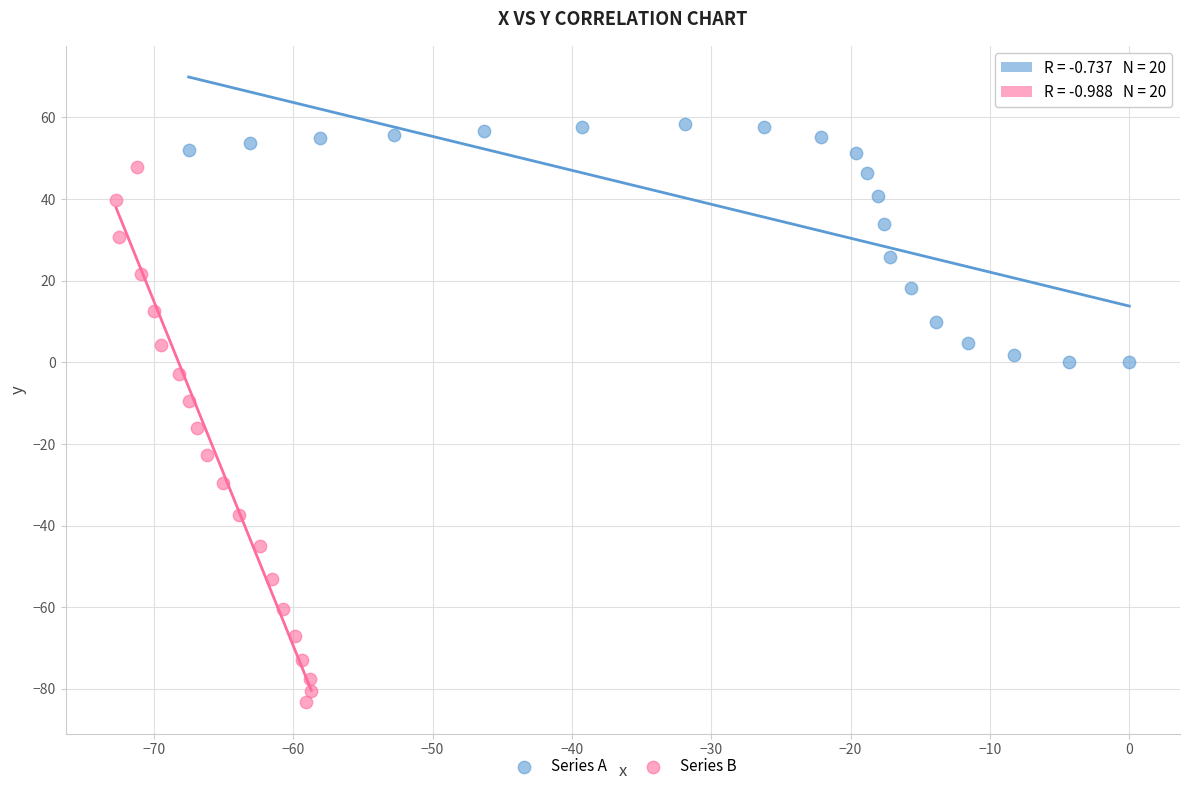

Which series contains the highest Y value?

Series A